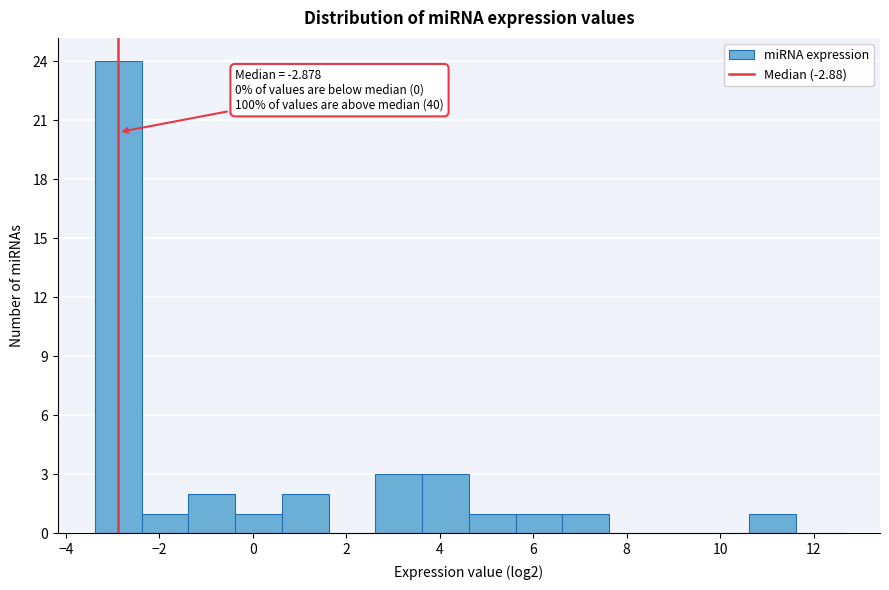

Which range on the x-axis has the tallest bar?

-3.4 to -2.4